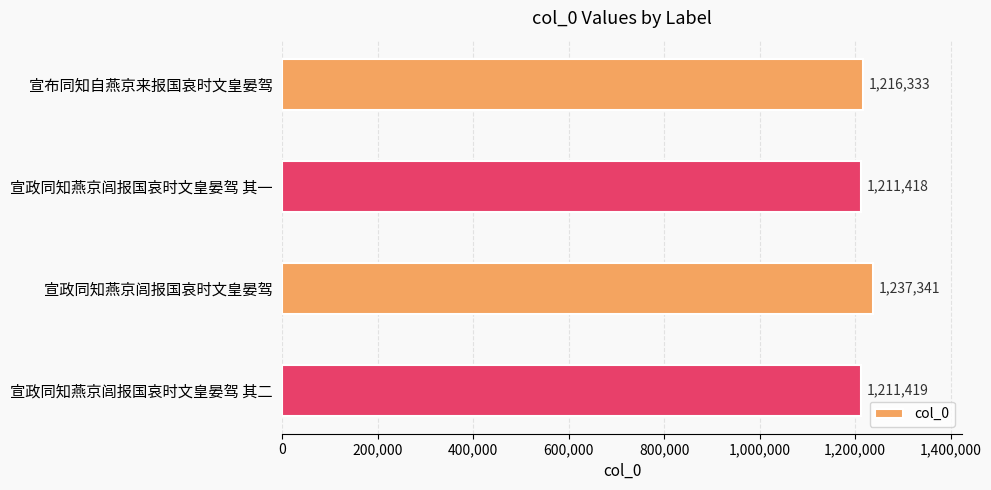

What is the ratio of the value at 宣政同知燕京闾报国哀时文皇晏驾 to the value at 宣政同知燕京闾报国哀时文皇晏驾 其二?

1.0